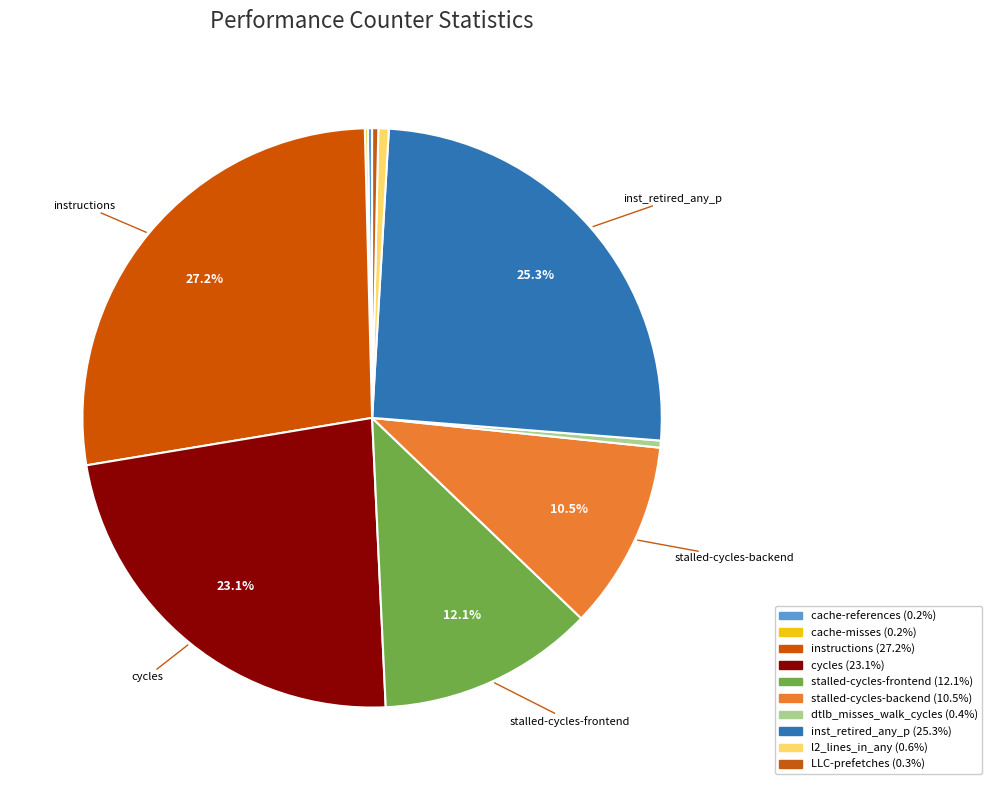

Rank the categories by value from lowest to highest.

cache-misses, cache-references, LLC-prefetches, dtlb_misses_walk_cycles, l2_lines_in_any, stalled-cycles-backend, stalled-cycles-frontend, cycles, inst_retired_any_p, instructions